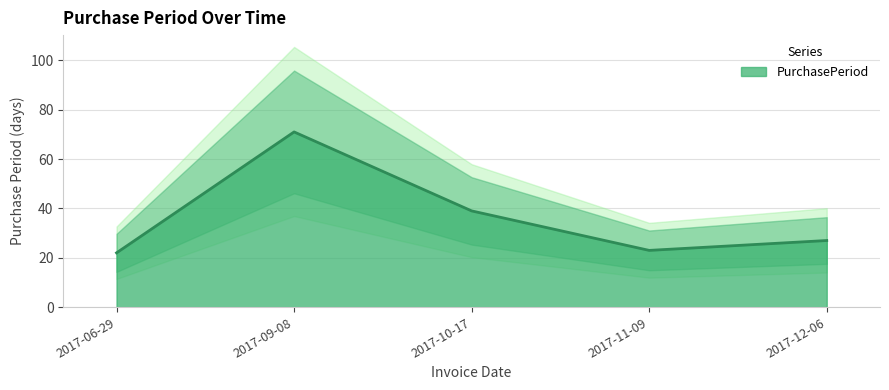

Count the number of data series in this chart.

1